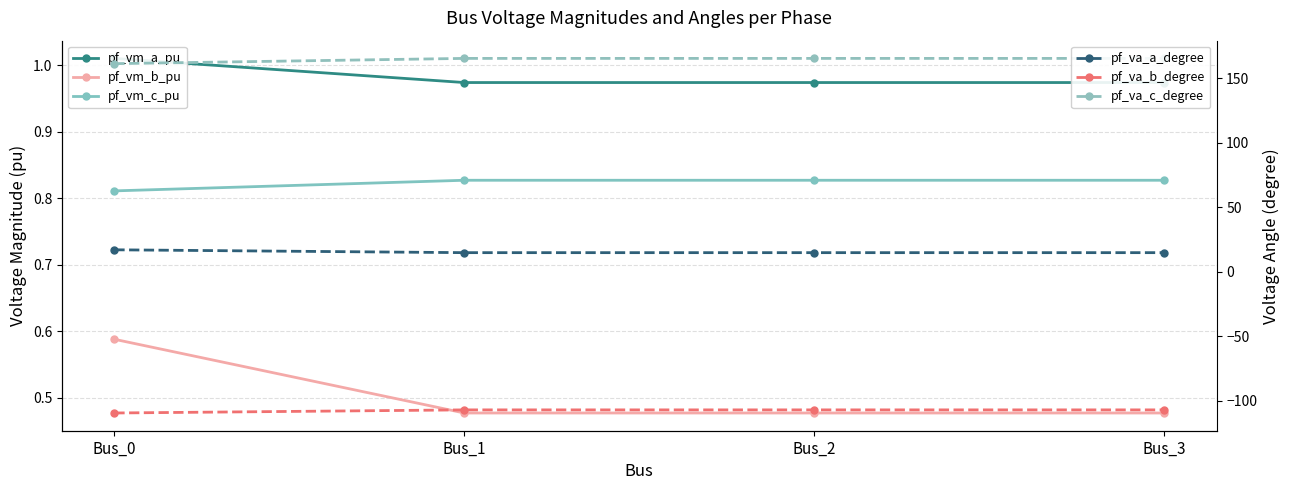

Rank the series by their maximum value, from lowest to highest.

pf_va_b_degree, pf_vm_b_pu, pf_vm_c_pu, pf_vm_a_pu, pf_va_a_degree, pf_va_c_degree